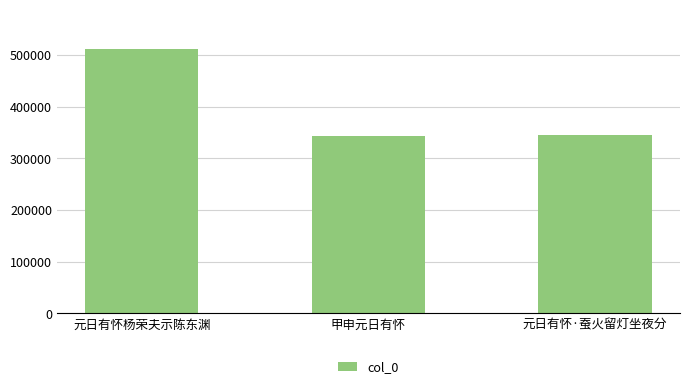

What is the label of the 2nd bar from the left?

甲申元日有怀